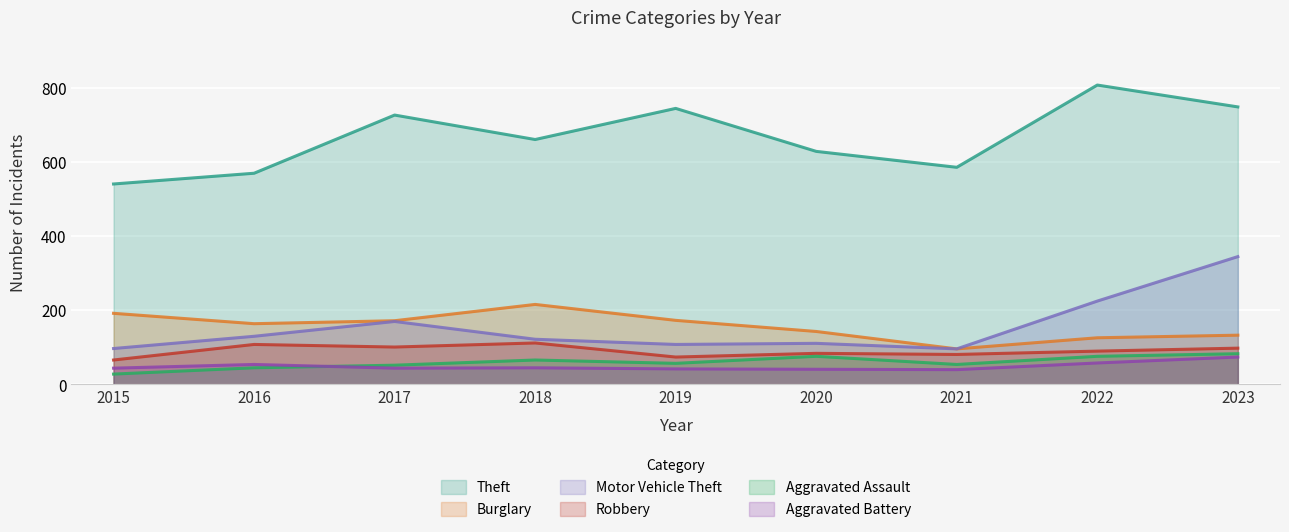

Which series has the widest spread of values?

Theft